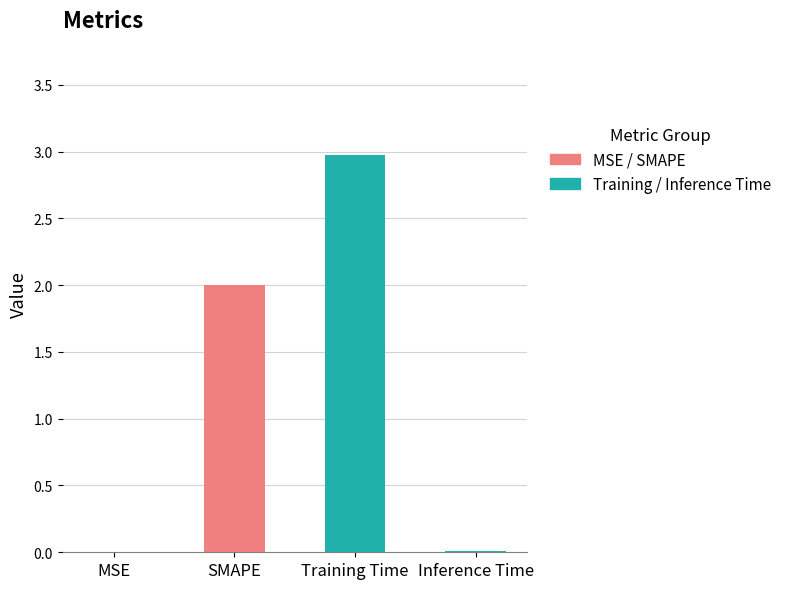

List the labels in order of value, largest first.

Training Time, SMAPE, Inference Time, MSE